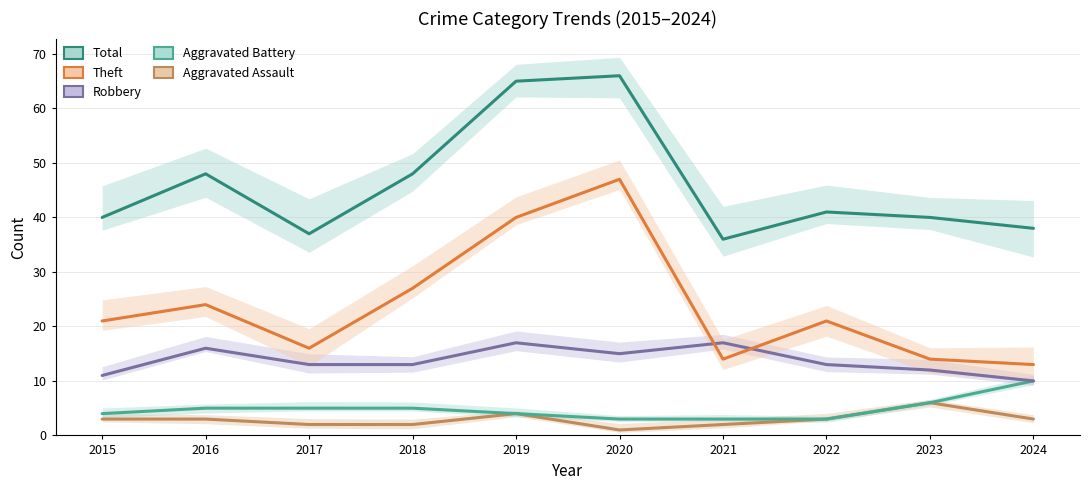

The Total series shows 73 at 2022. True or false?

False